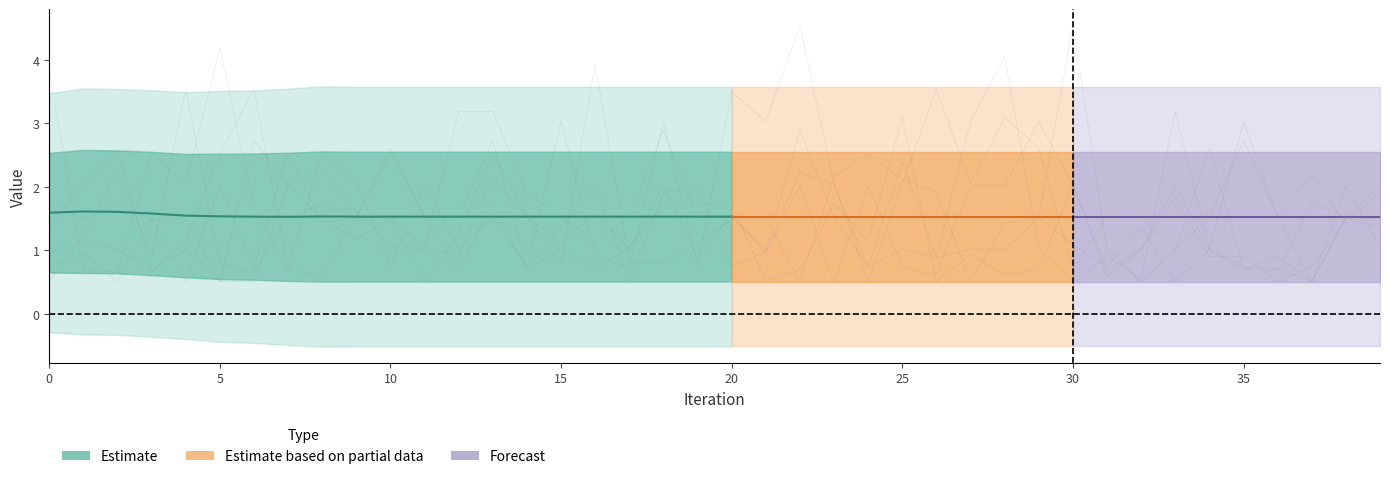

What is the value of the Run-5 point at the 9th from the left?

2.5